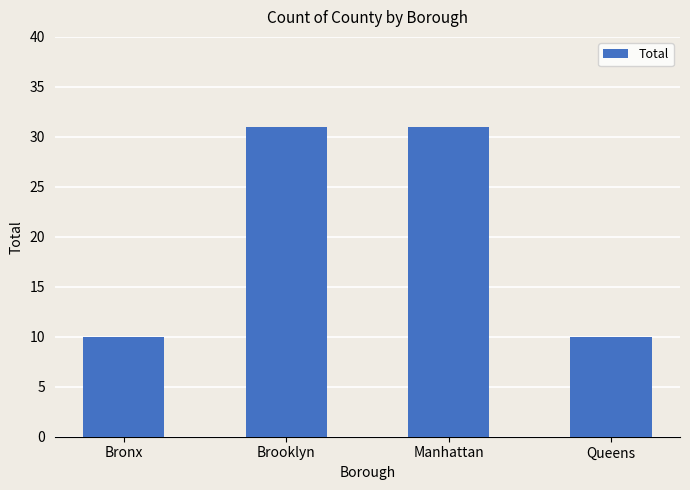

What is the difference between the maximum and minimum values?

21